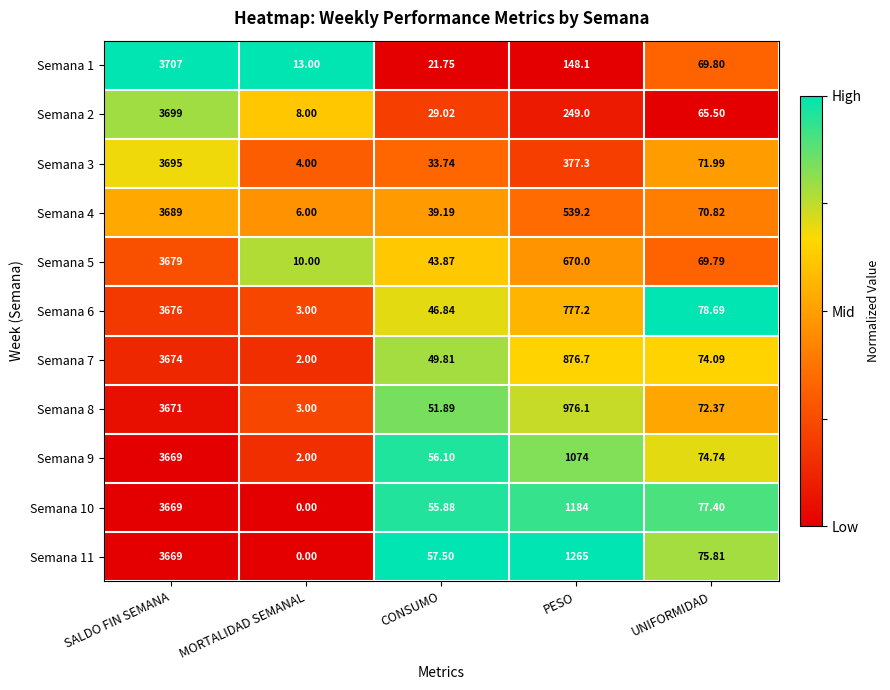

What is the difference between the highest and lowest values at UNIFORMIDAD?

13.2